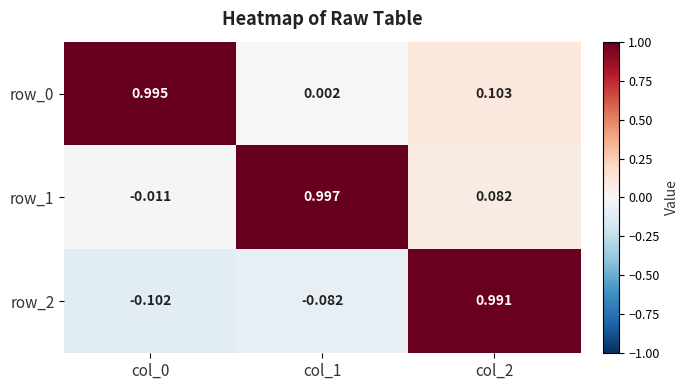

What is the difference between the row_1 values at col_1 and col_2?

0.9